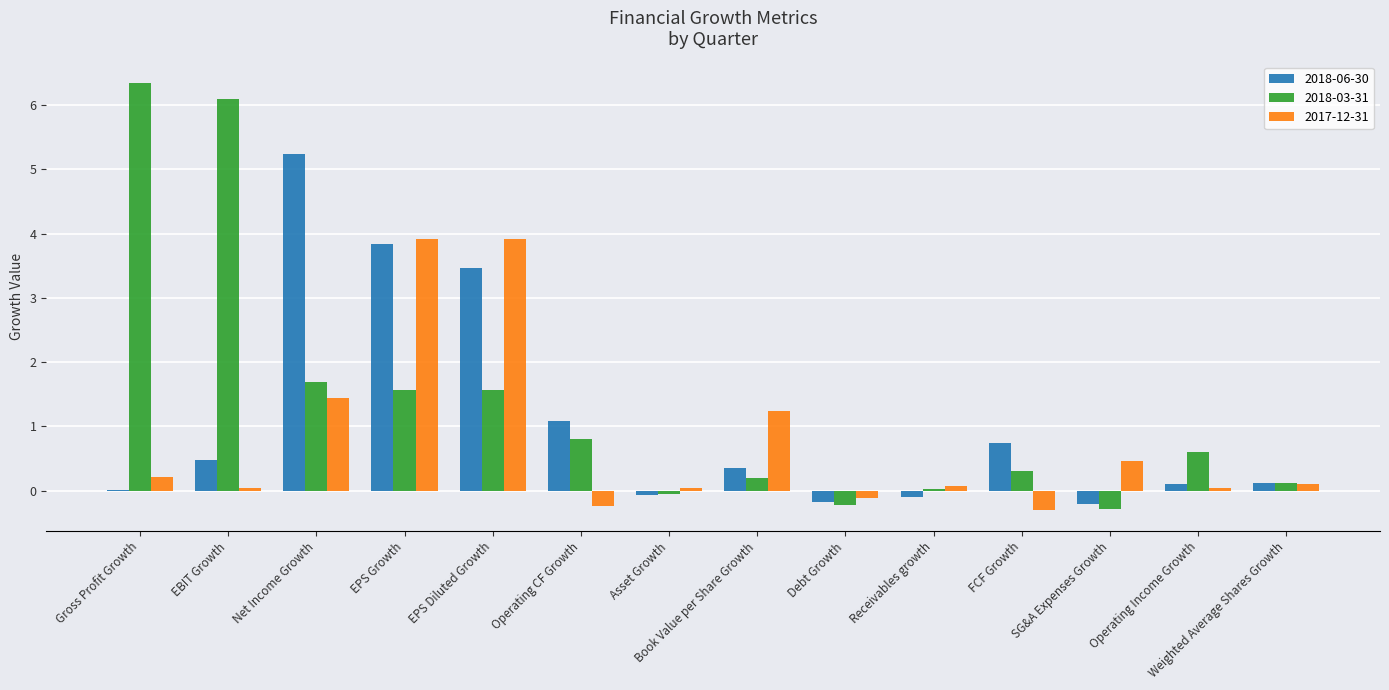

True or false: 2017-12-31 has a value of 5.8 at EPS Diluted Growth.

False